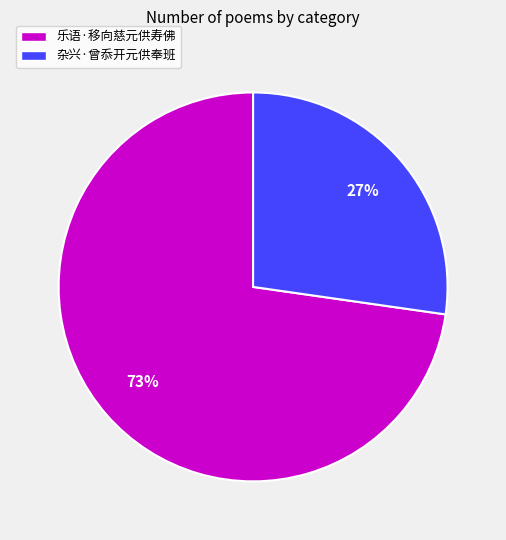

Is there a majority slice in this chart?

Yes